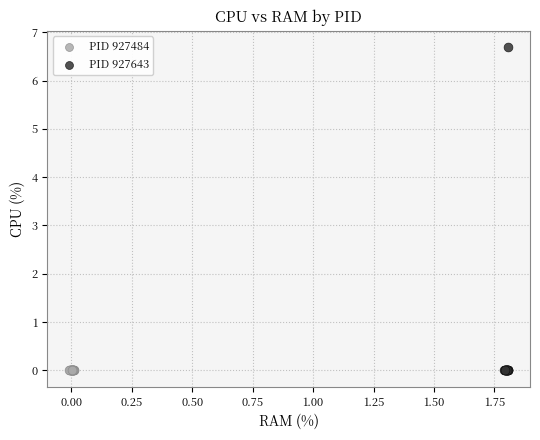

What are all the series names shown in the legend?

PID 927484, PID 927643